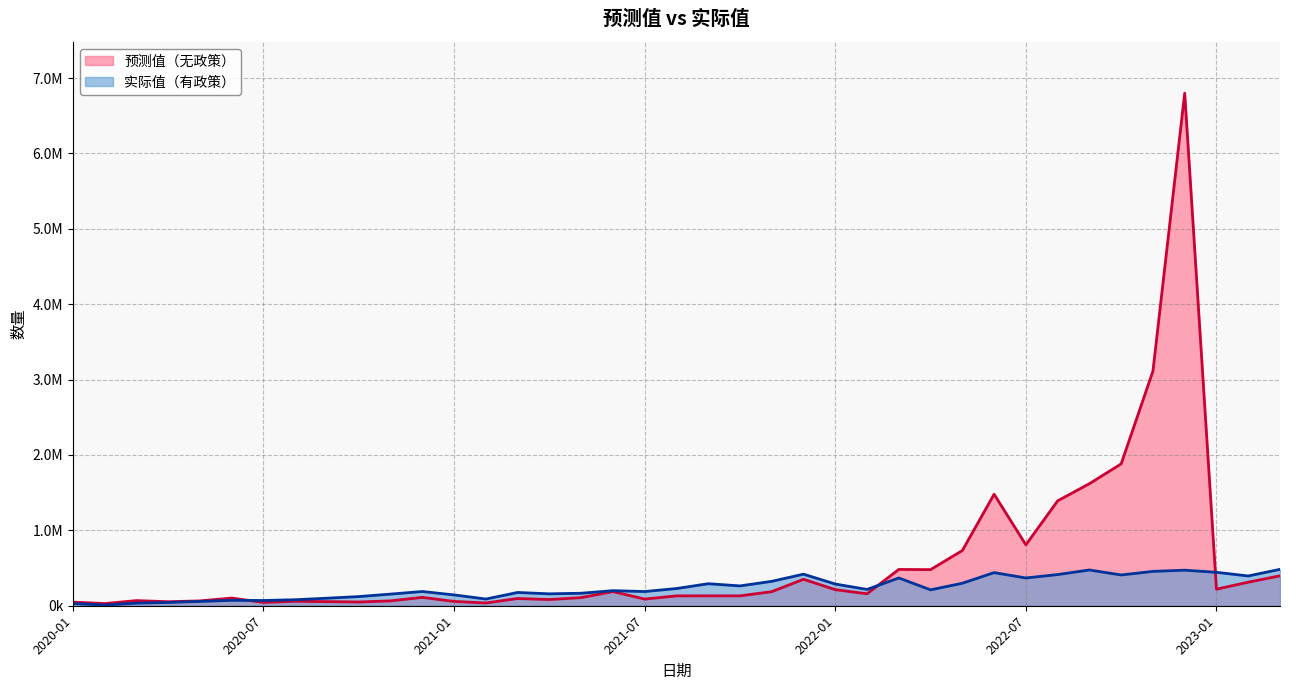

How many lines are shown in the chart?

2